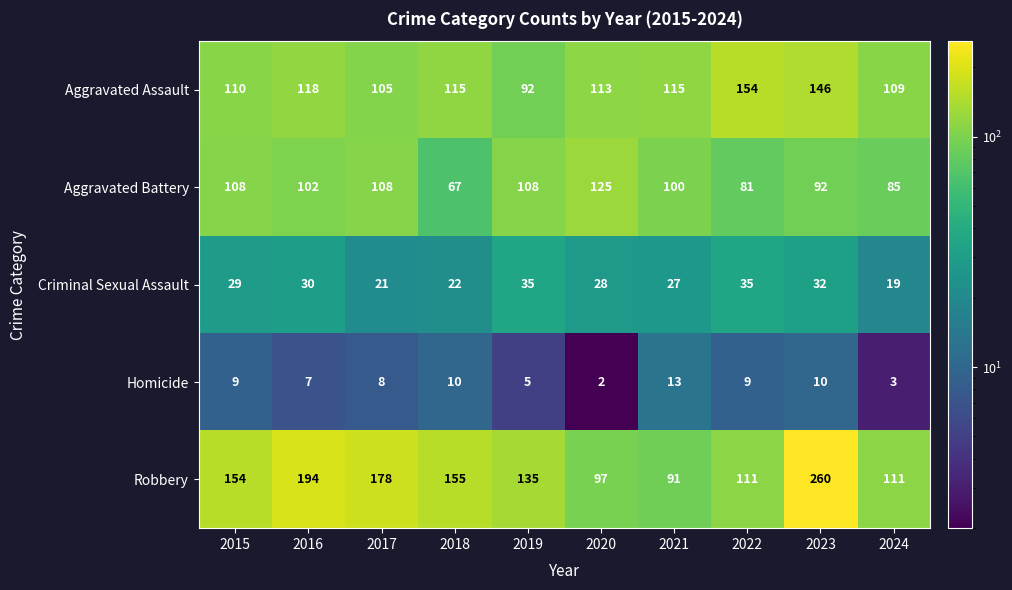

Is it true that Criminal Sexual Assault equals 7 at 2015?

False